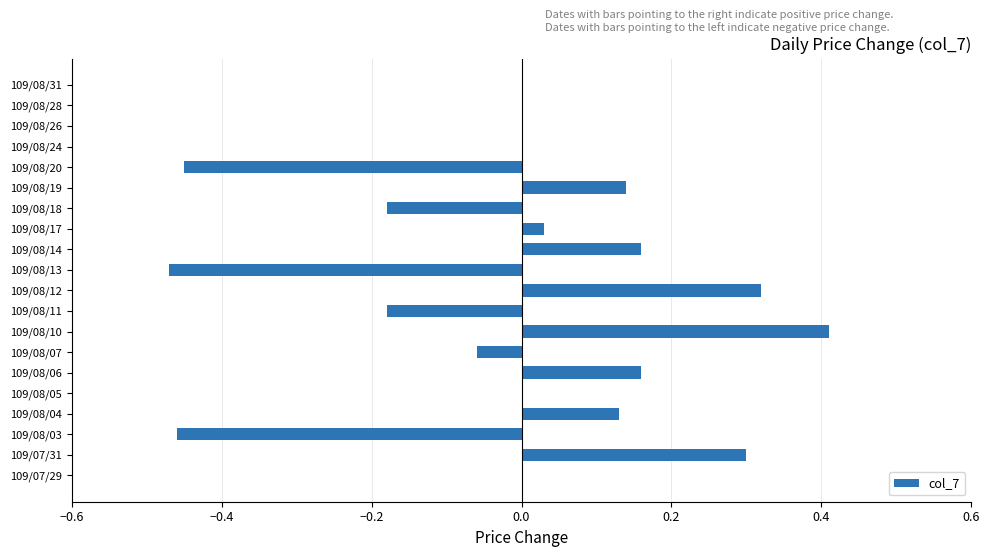

What is the sum of the values at 109/08/19 and 109/08/03?

-0.3